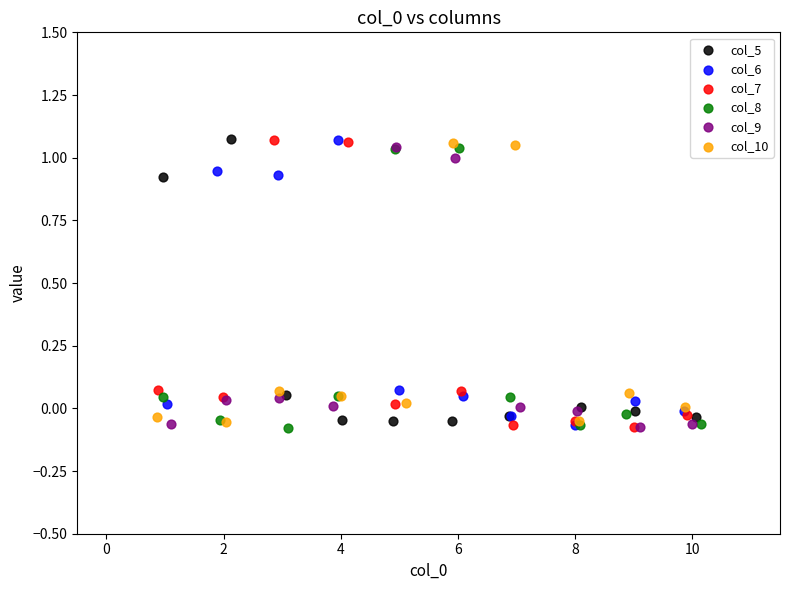

What are all the series names shown in the legend?

col_5, col_6, col_7, col_8, col_9, col_10